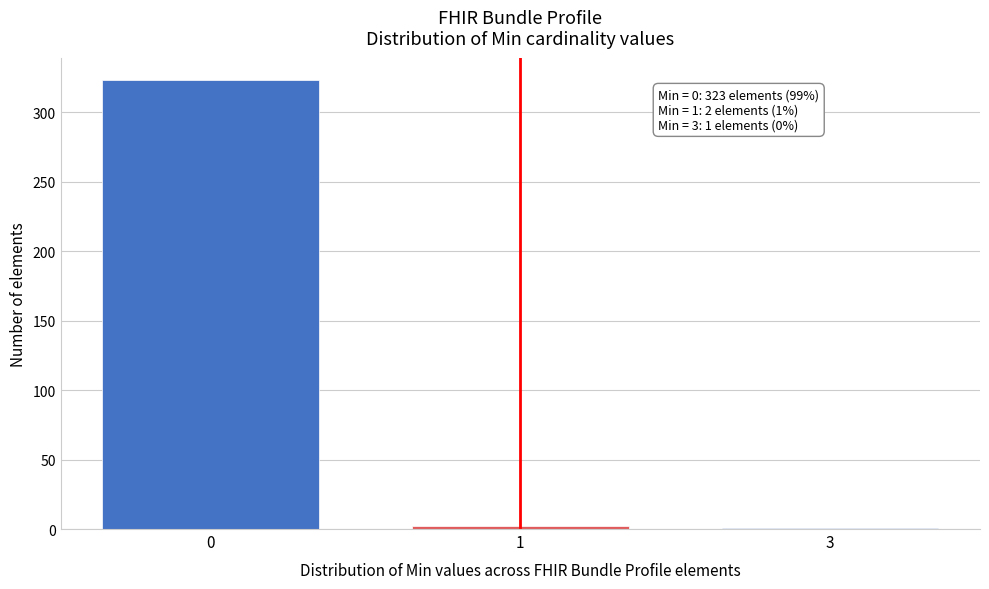

True or false: the data shows 444 at 0.

False